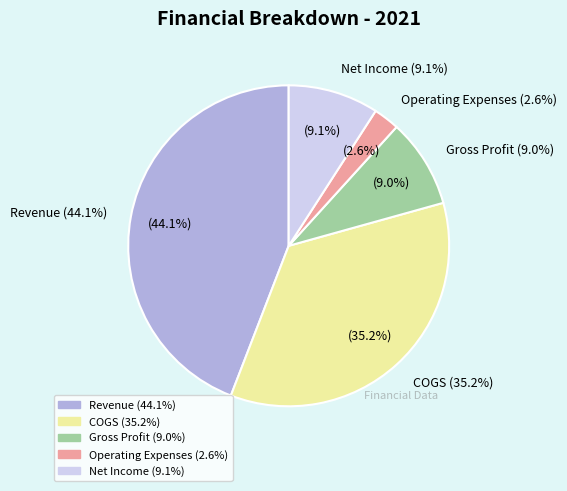

To the nearest percent, what is the average slice percentage?

20%